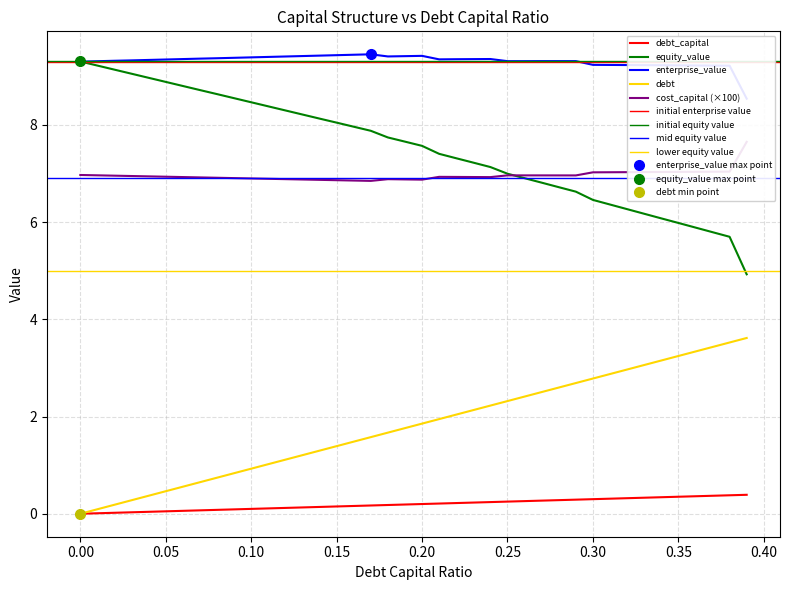

What is the value of the cost_capital point at the 6th from the left?

6.9